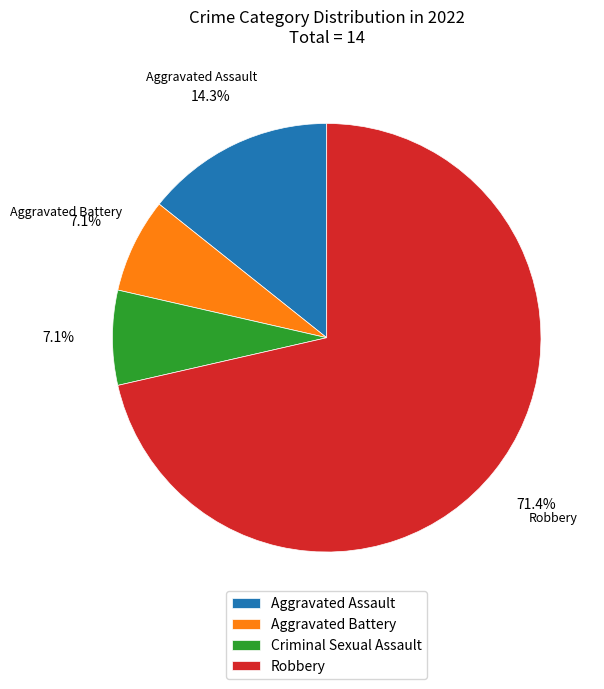

The Aggravated Assault slice represents 21% of the pie. True or false?

False